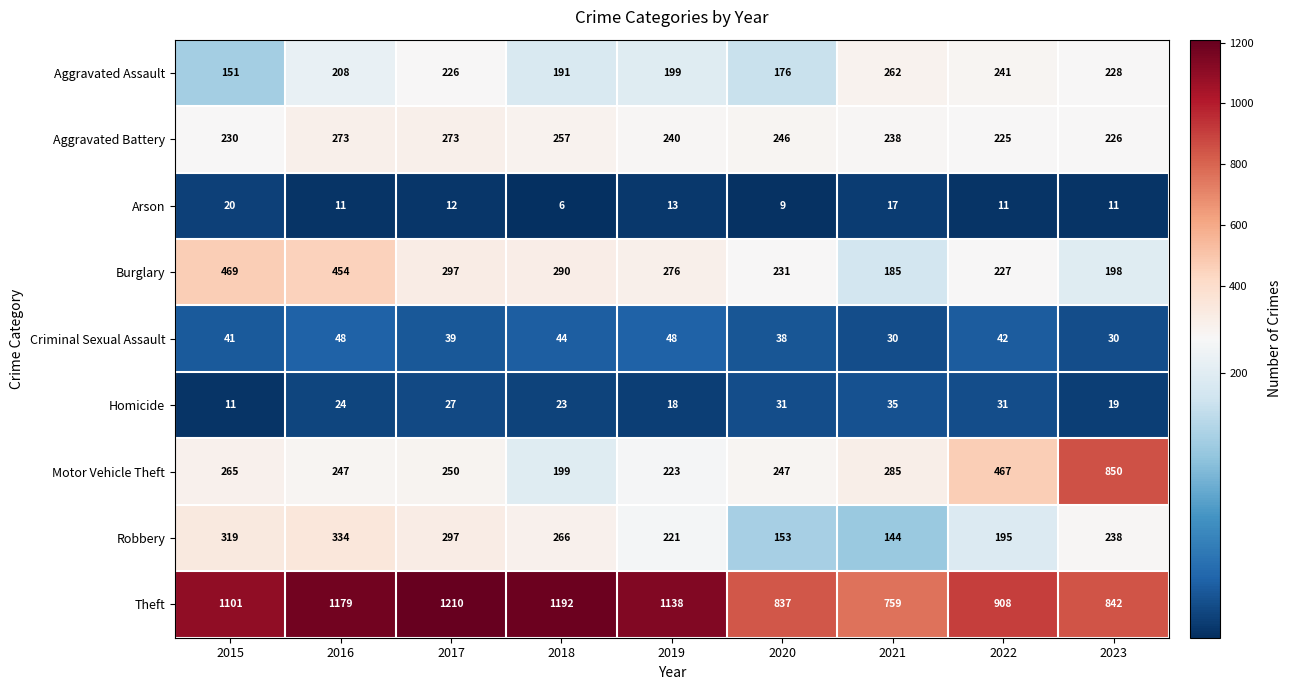

Rank the series by their maximum value, from highest to lowest.

Theft, Motor Vehicle Theft, Burglary, Robbery, Aggravated Battery, Aggravated Assault, Criminal Sexual Assault, Homicide, Arson